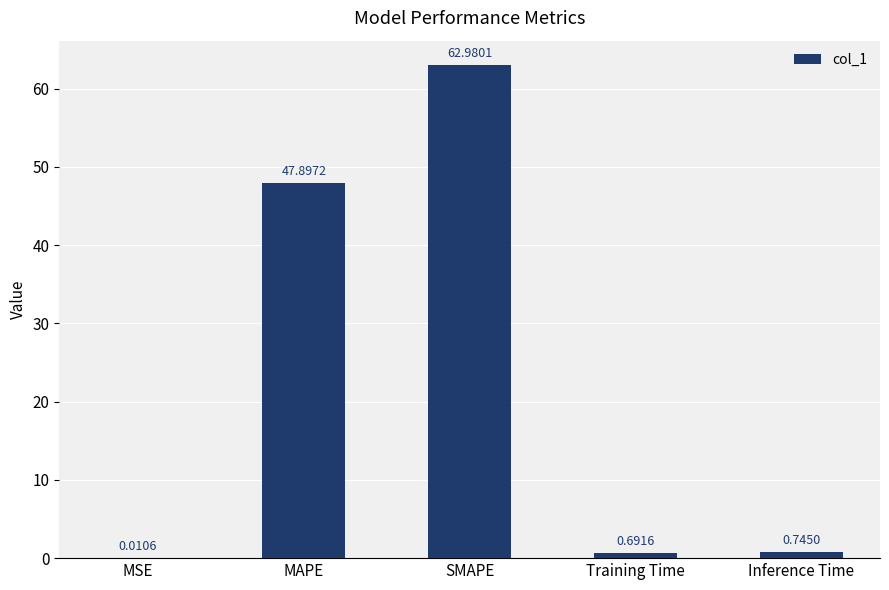

What is the change in value from SMAPE to Inference Time?

-62.2